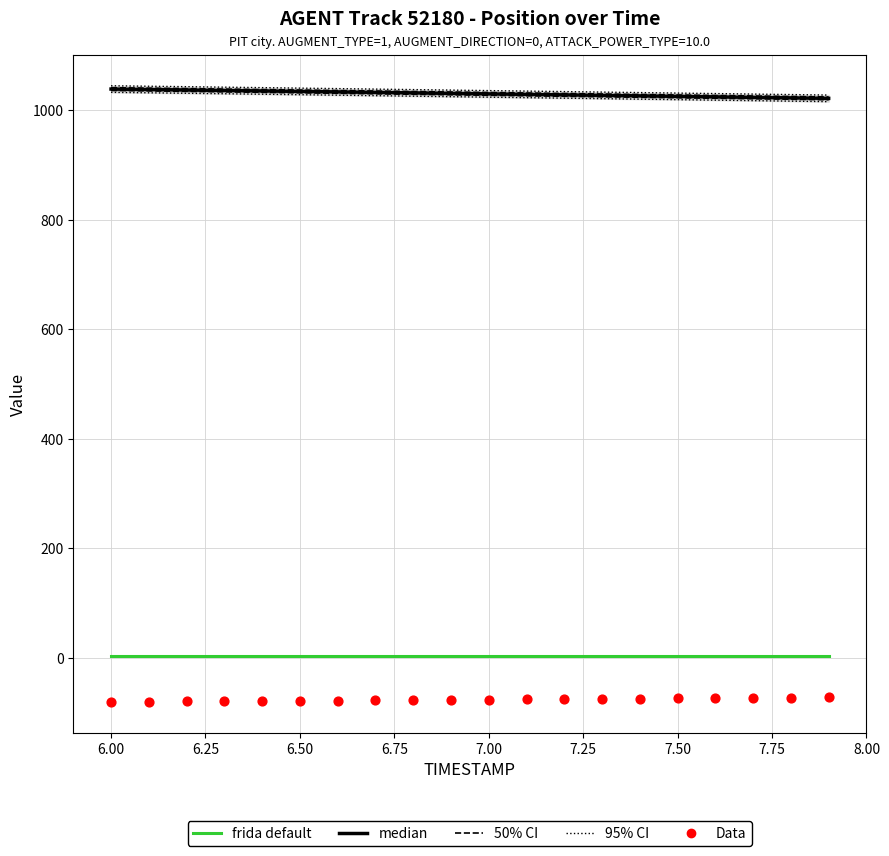

Which series has the widest spread of Y values?

95% CI